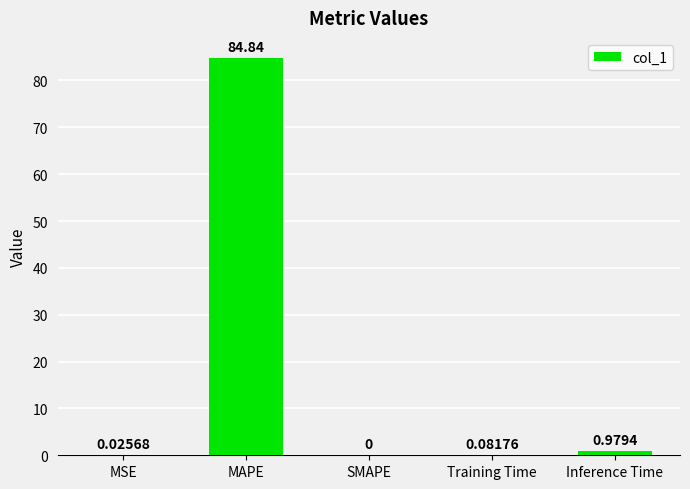

Does the chart contain stacked bars?

No